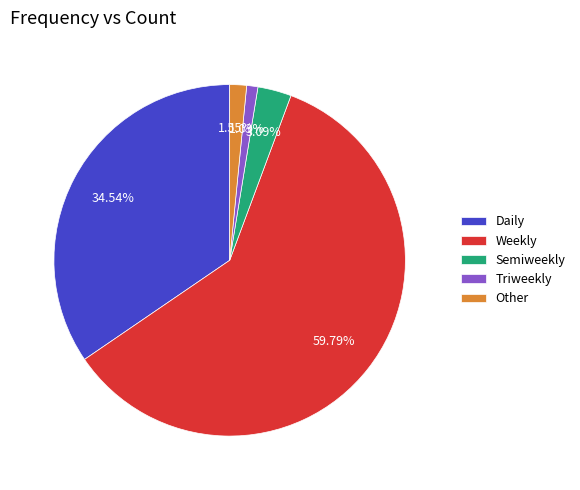

To the nearest percent, what percentage of the pie is Triweekly?

1%